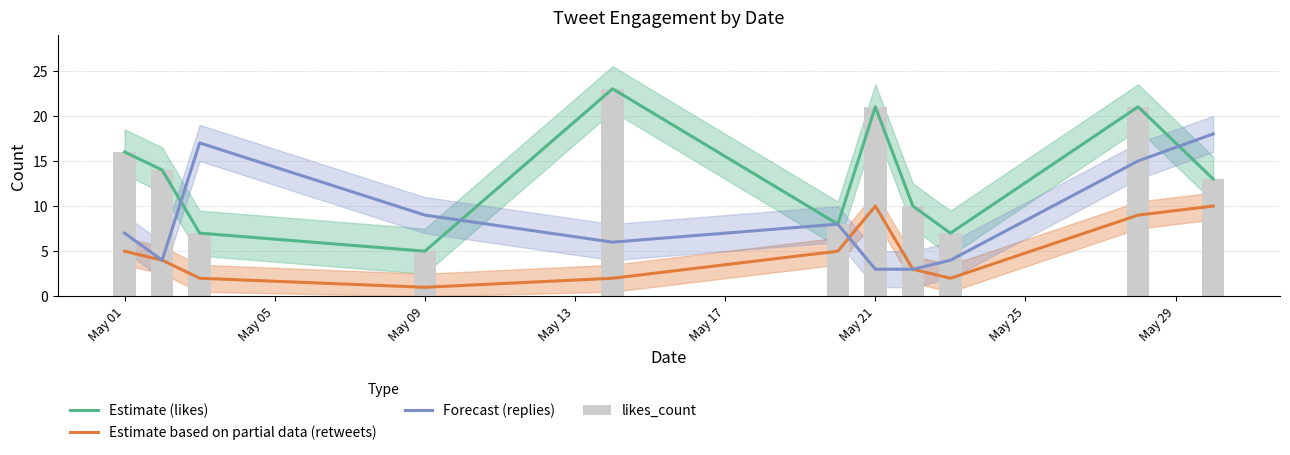

Which series has the widest spread of values?

Estimate (likes)